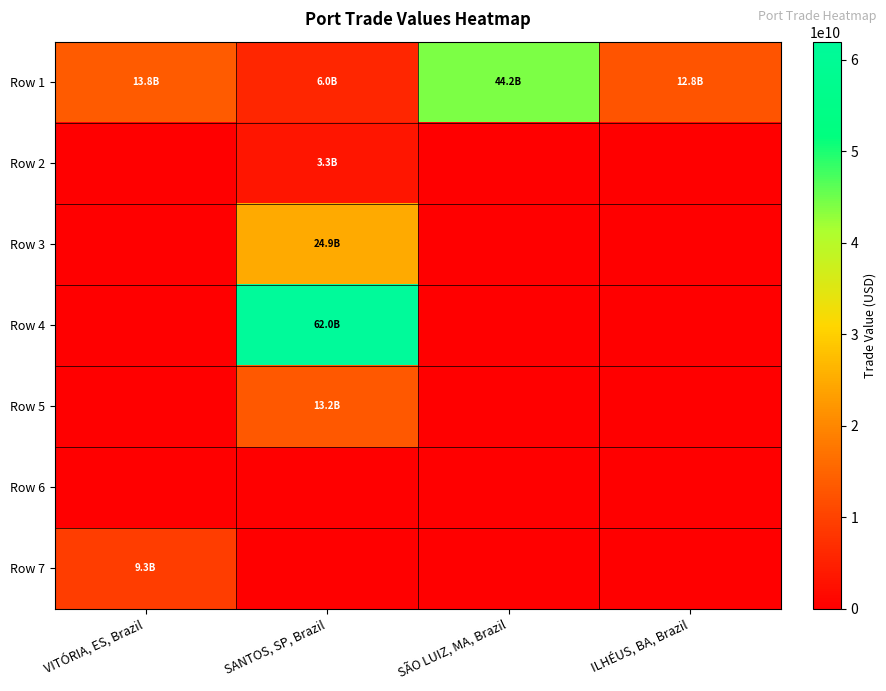

What is the total value across all series at SANTOS, SP, Brazil?

109329158681.8